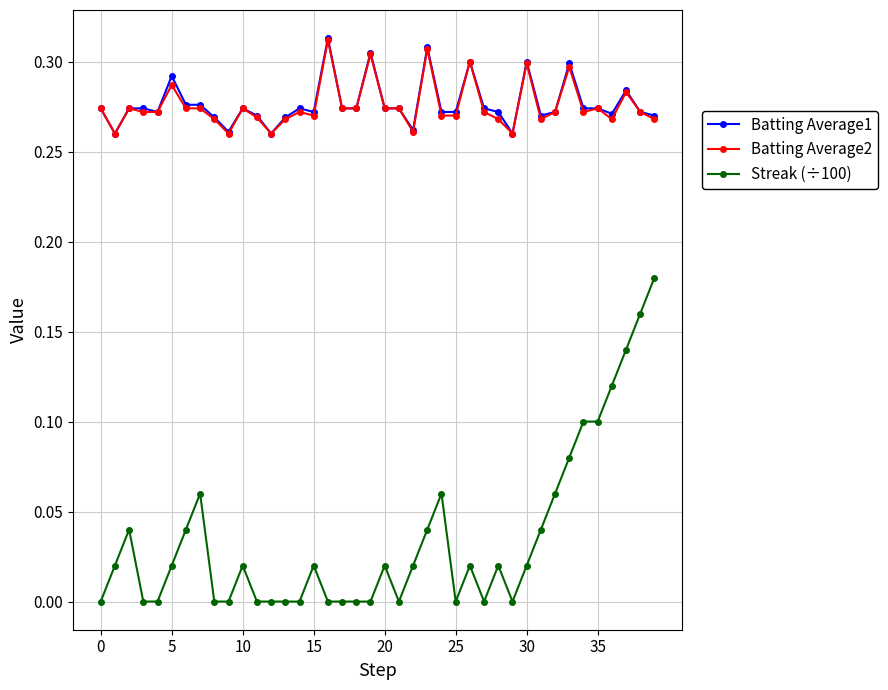

True or false: Batting Average1 has more than 2 points higher than both neighbors.

True